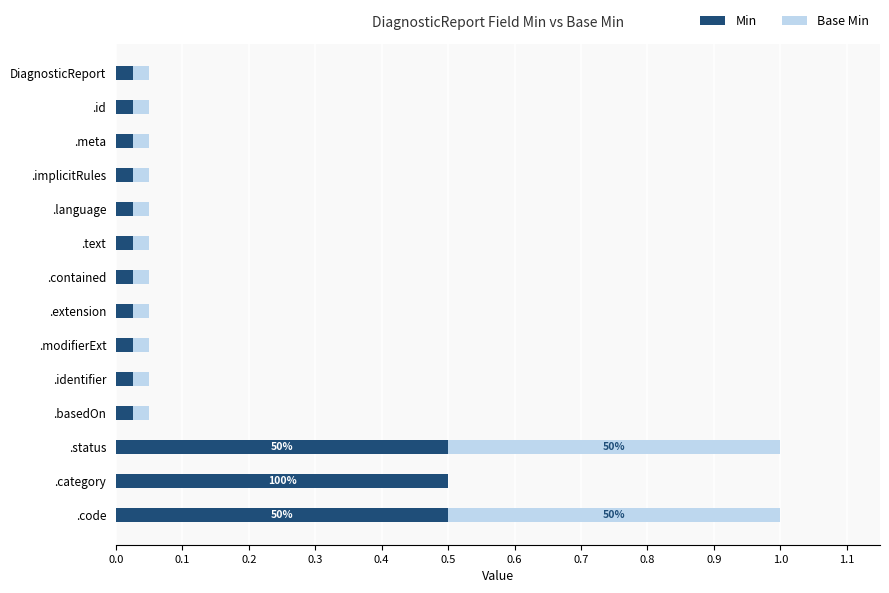

The Min series shows 0.0 at .identifier. True or false?

True